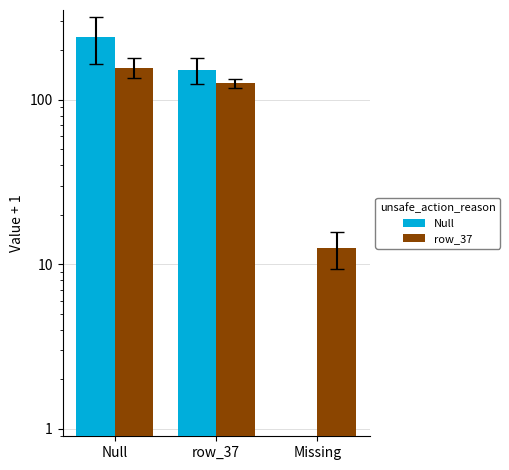

Rank the series by their average value, from lowest to highest.

row_37, Null